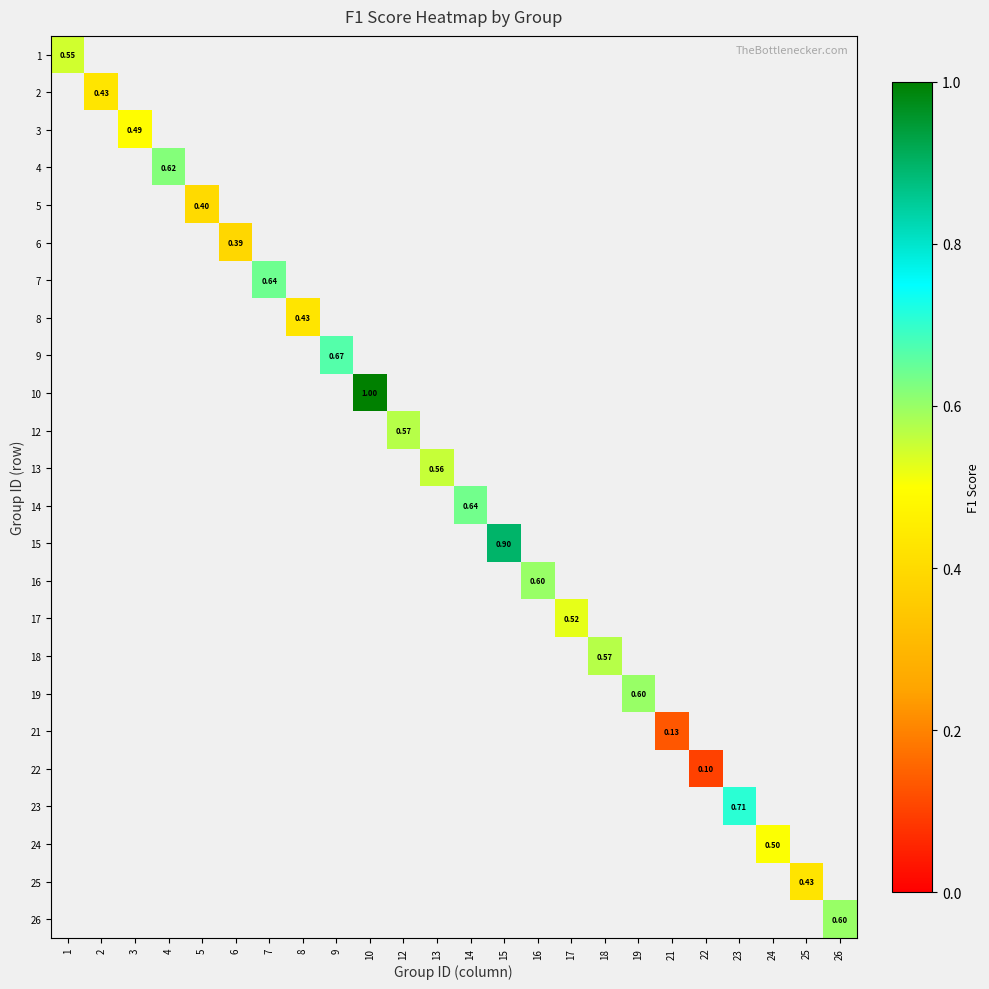

Is the value of 18 at 26 greater than the value of 21 at 15?

No